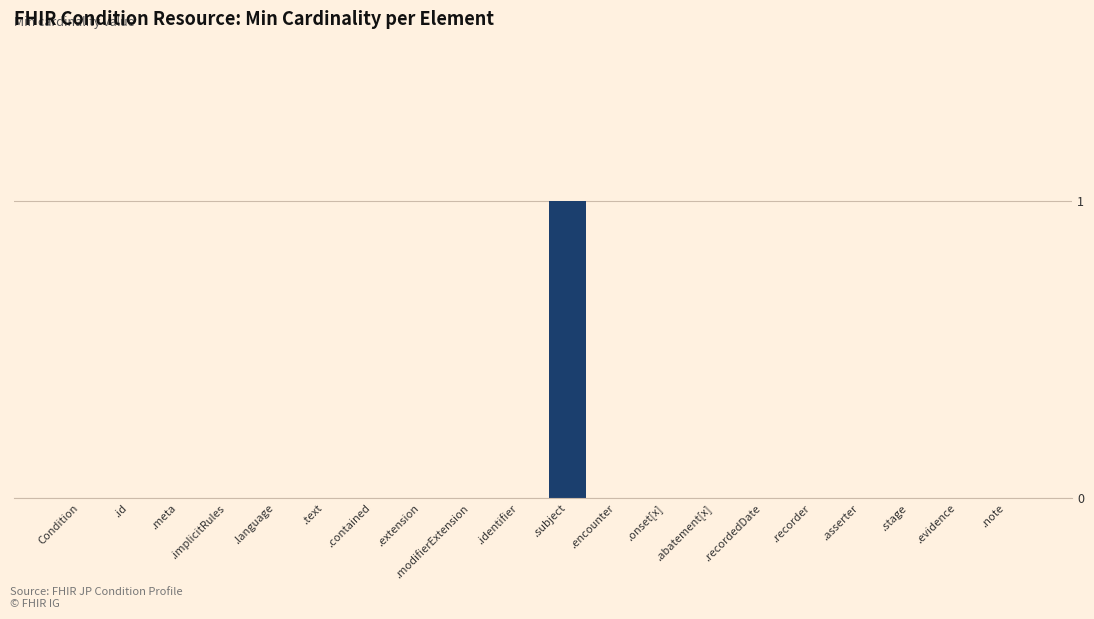

True or false: the data shows 0 at .extension.

True